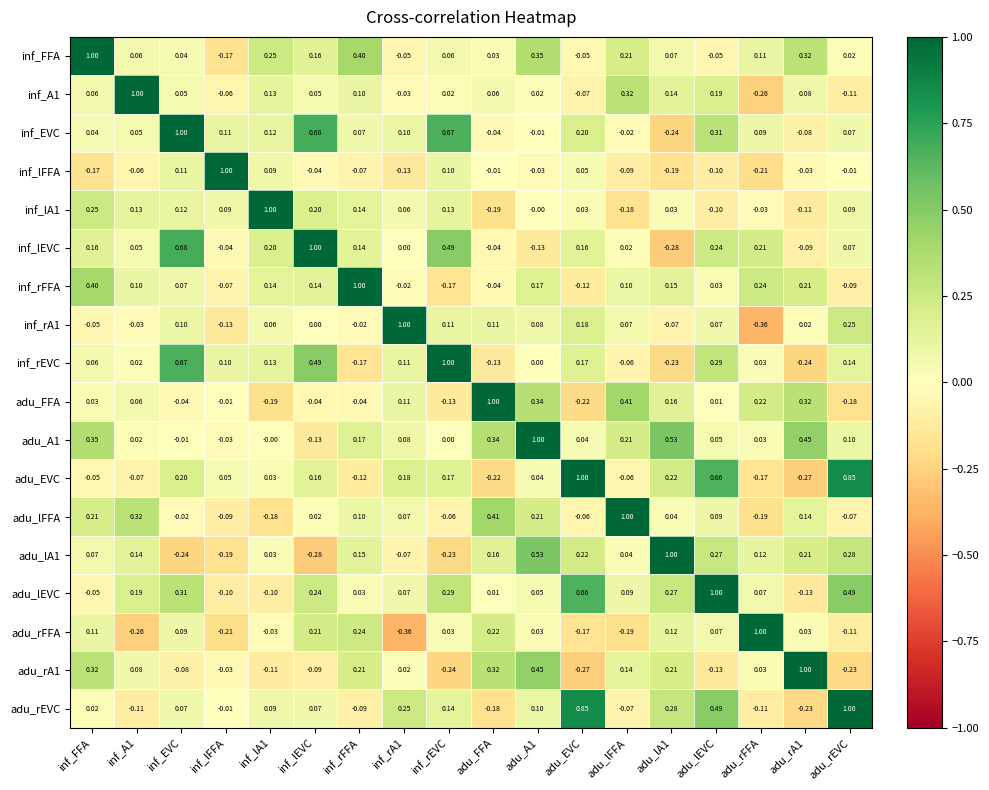

At which category is the sum across all series the highest?

adu_lEVC